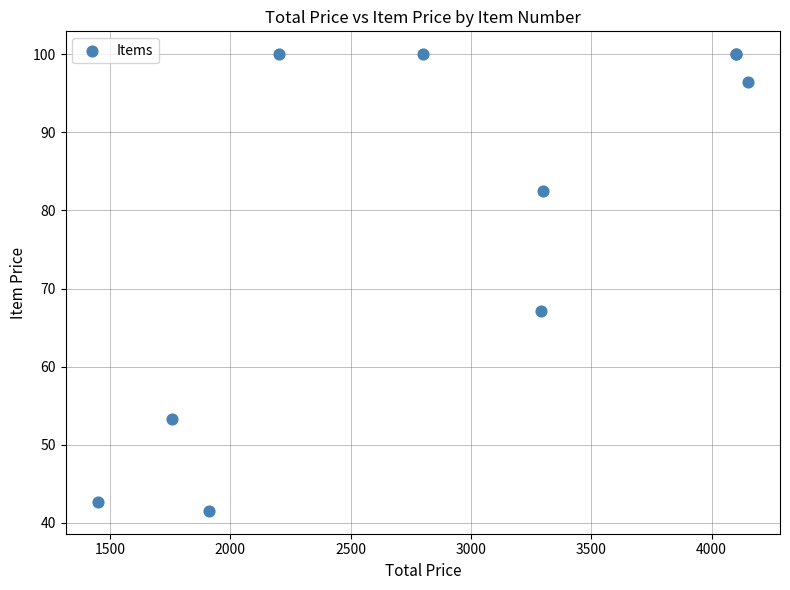

What Y value in the scatter plot is closest to 70?

67.1